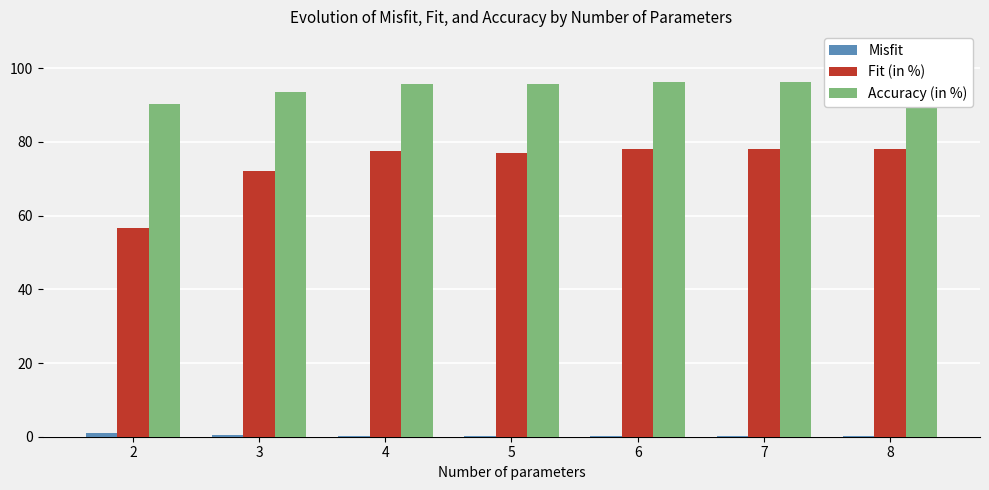

Which label corresponds to the largest value in the chart?

7